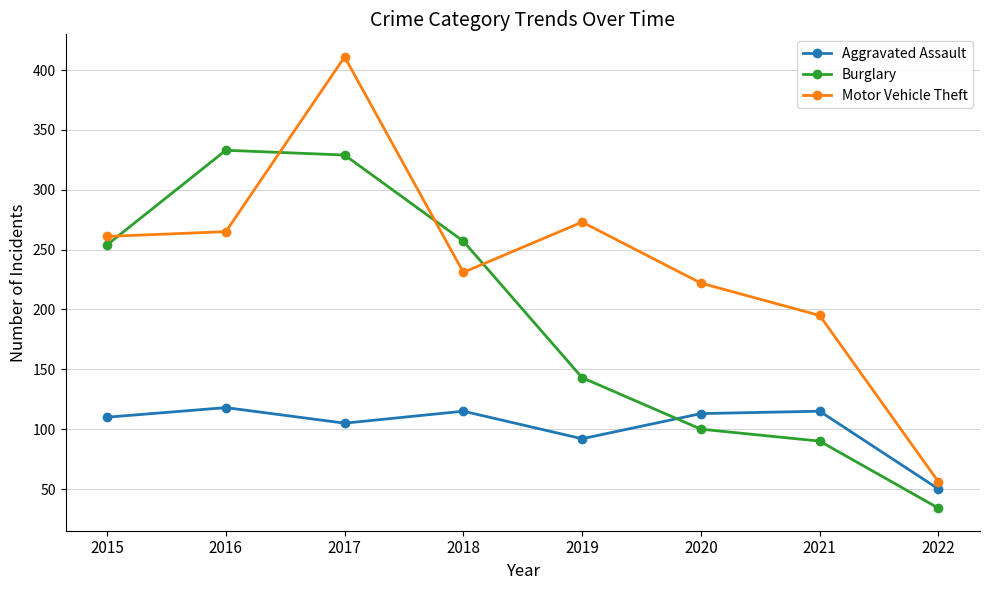

What is the greatest value displayed?

411